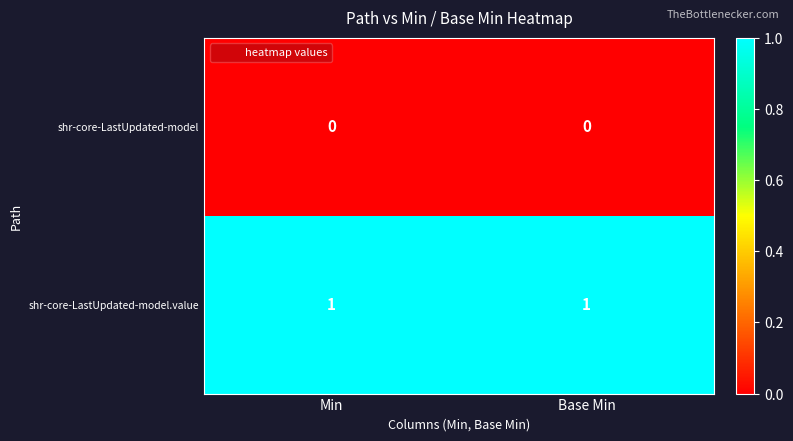

What is the total value across all series at Base Min?

1